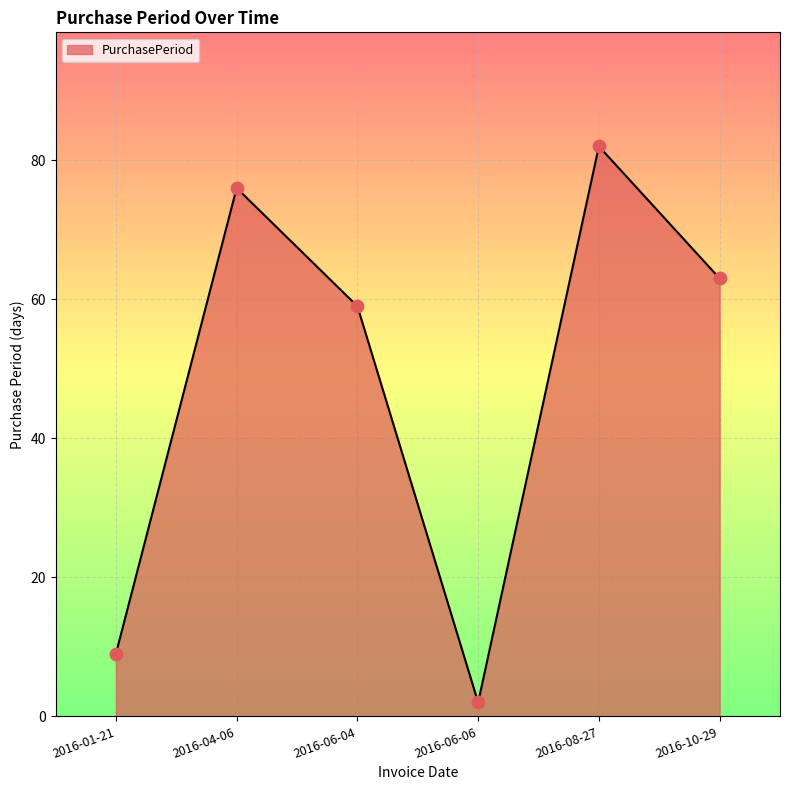

What is the change in value from 2016-04-06 to 2016-10-29?

-13